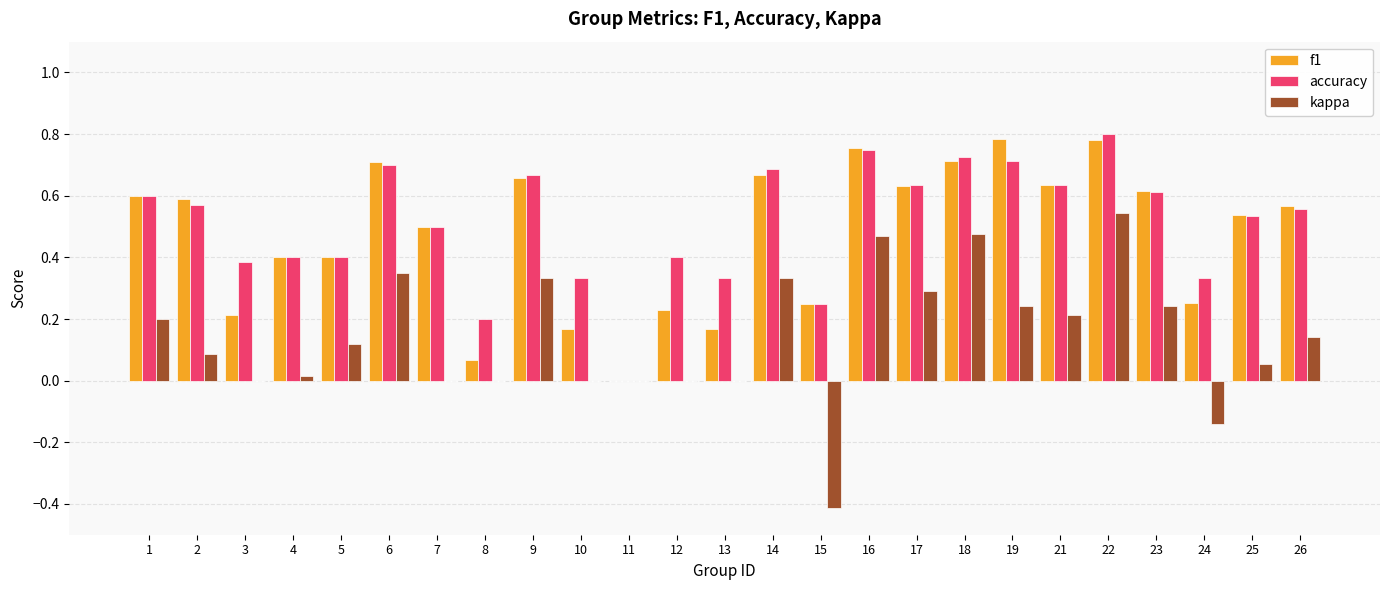

What is the total value across all series at 5?

0.9